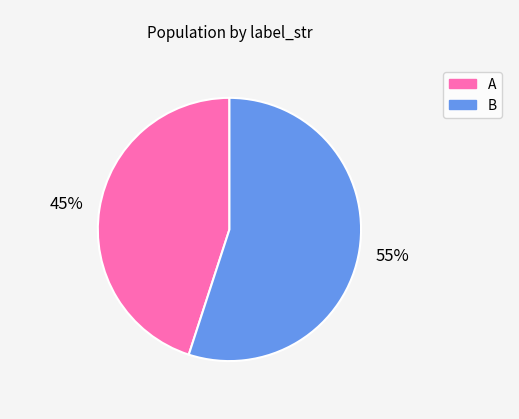

Combined, do B and A account for over 50%?

Yes